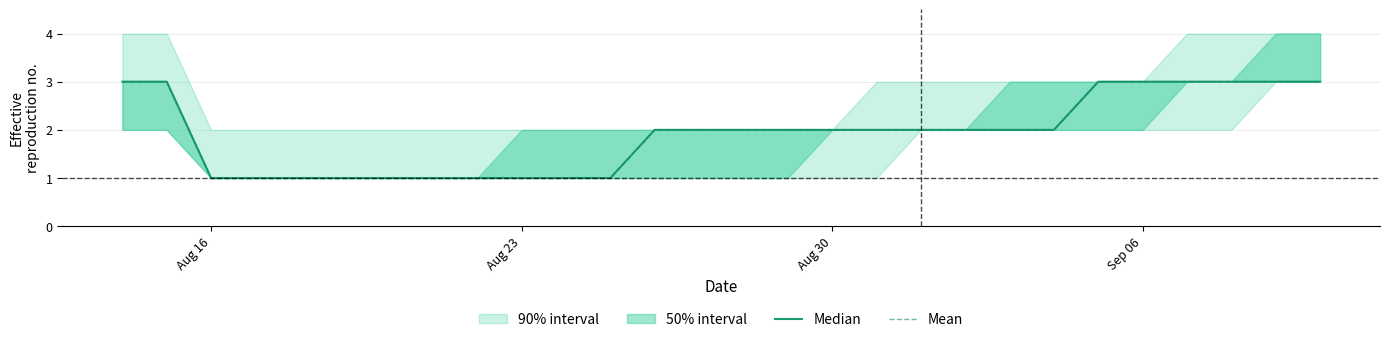

What is the highest value of the Median series?

3